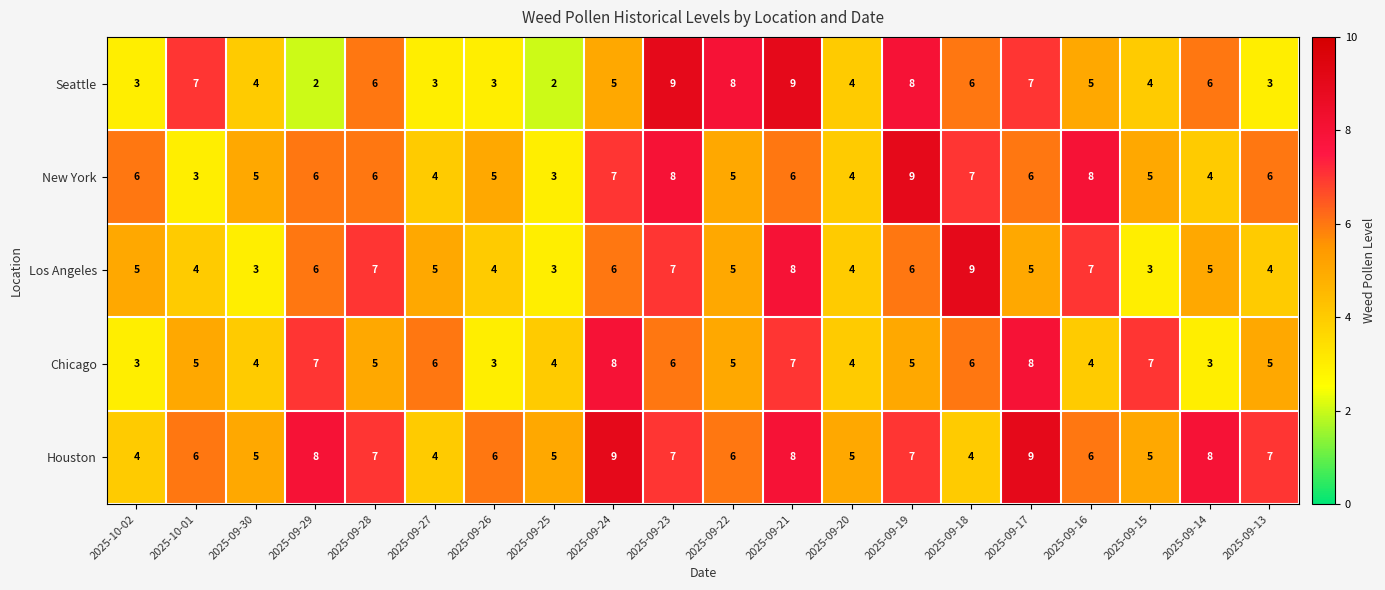

What is the total value across all series at 2025-09-26?

21